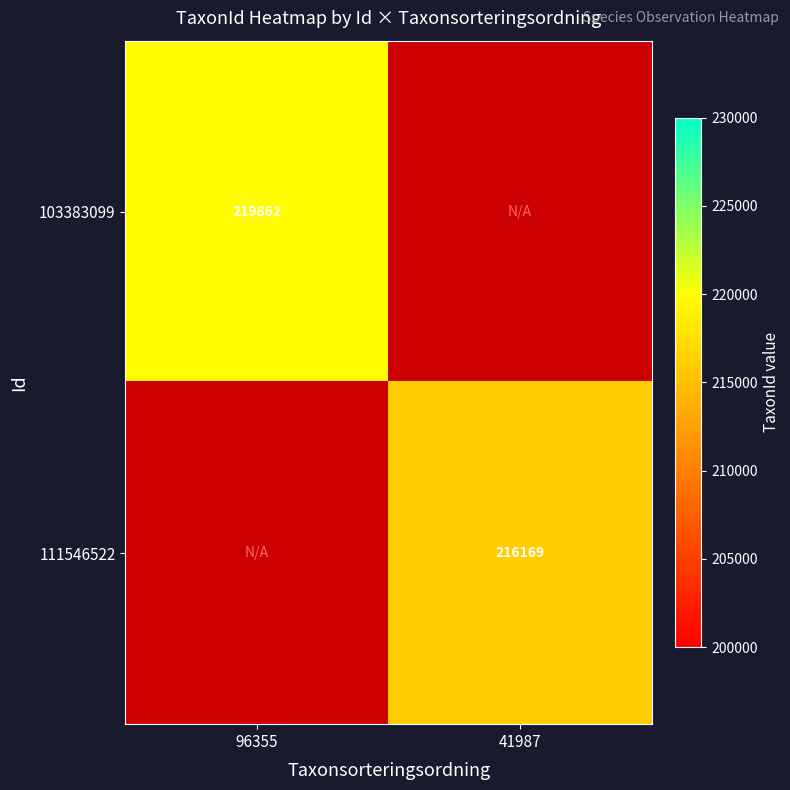

Is it true that 103383099 equals 87362 at 96355?

False